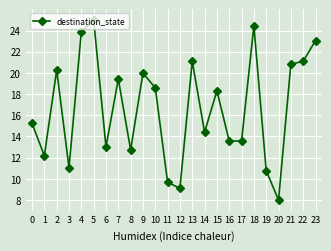

What is the change in value from 9 to 19?

-9.2